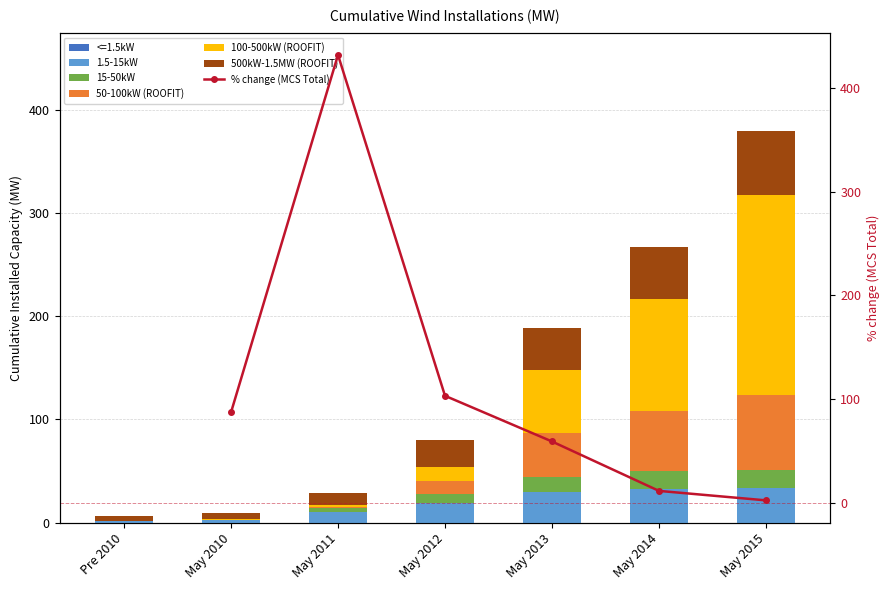

Is the value of 500kW-1.5MW (ROOFIT) at May 2010 greater than the value of 15-50kW at May 2013?

No